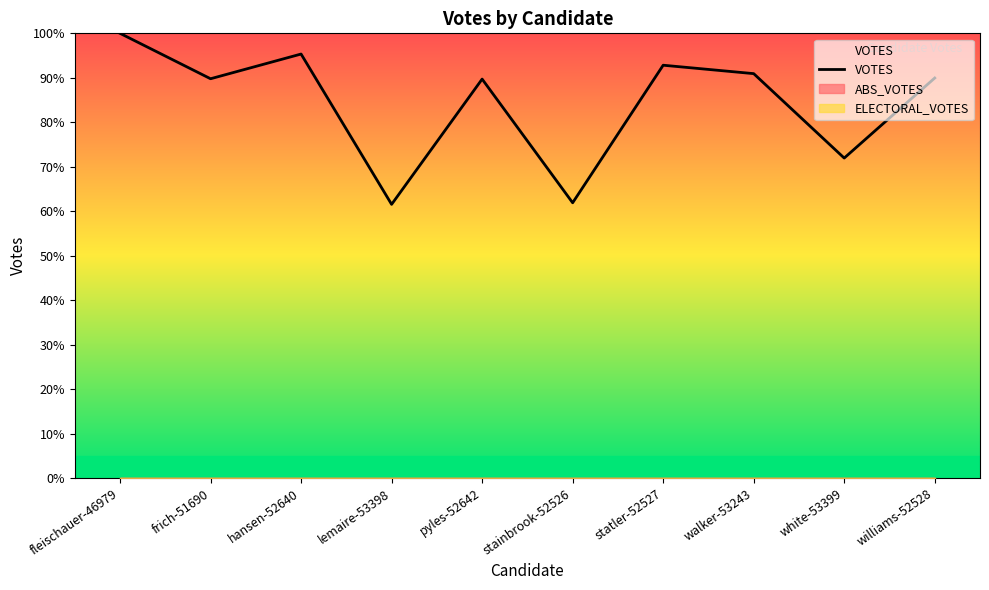

What is the label of the 2nd point from the left?

frich-51690